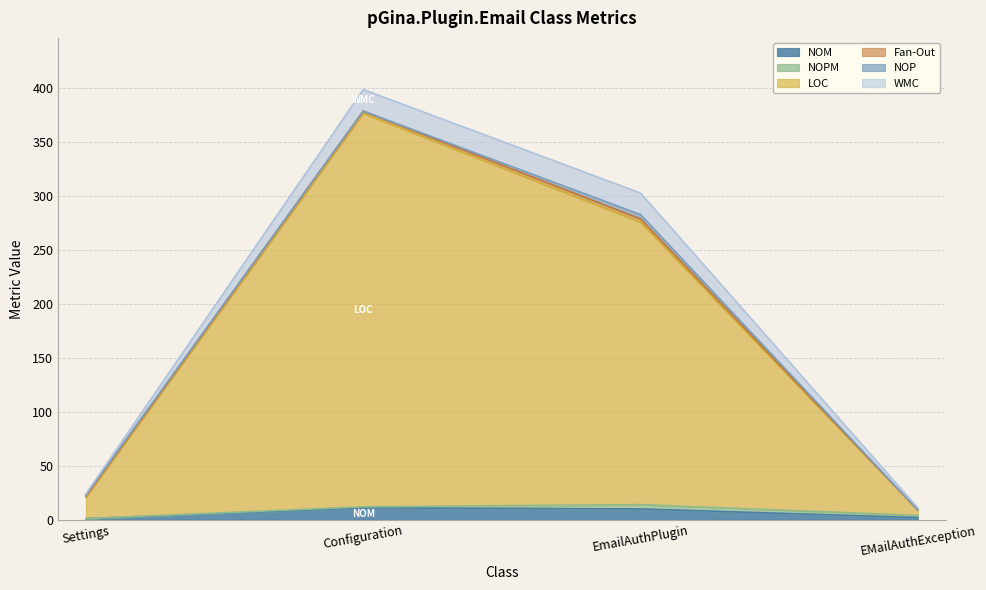

How many distinct data groups are displayed?

6